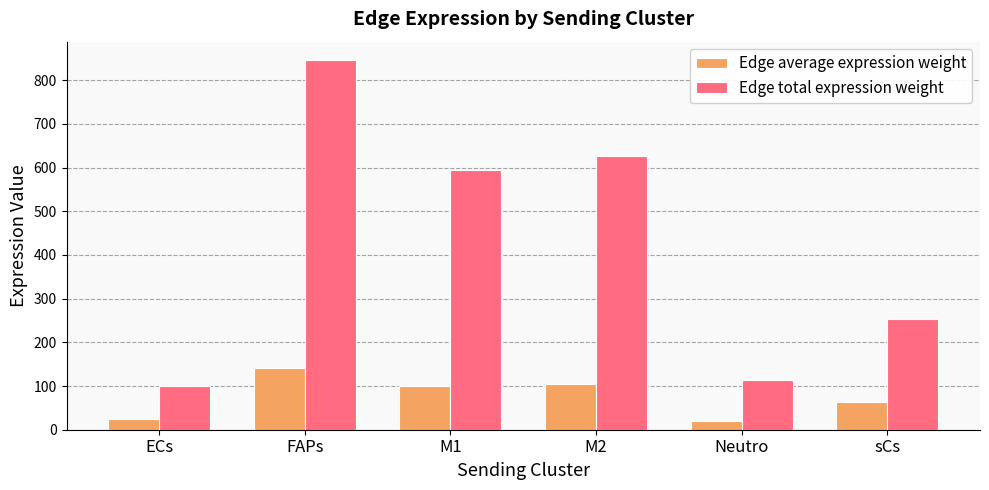

At how many categories does at least one series exceed 487?

3